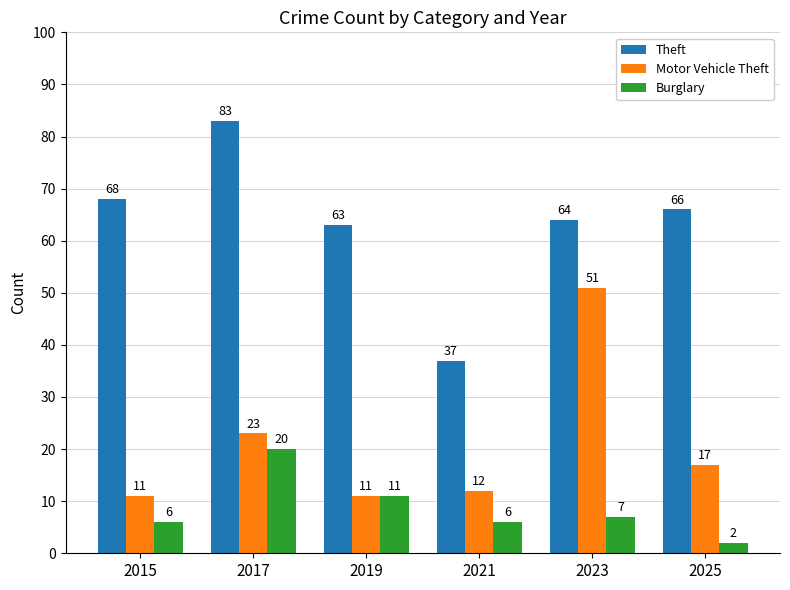

What is the average value of the Theft series?

64